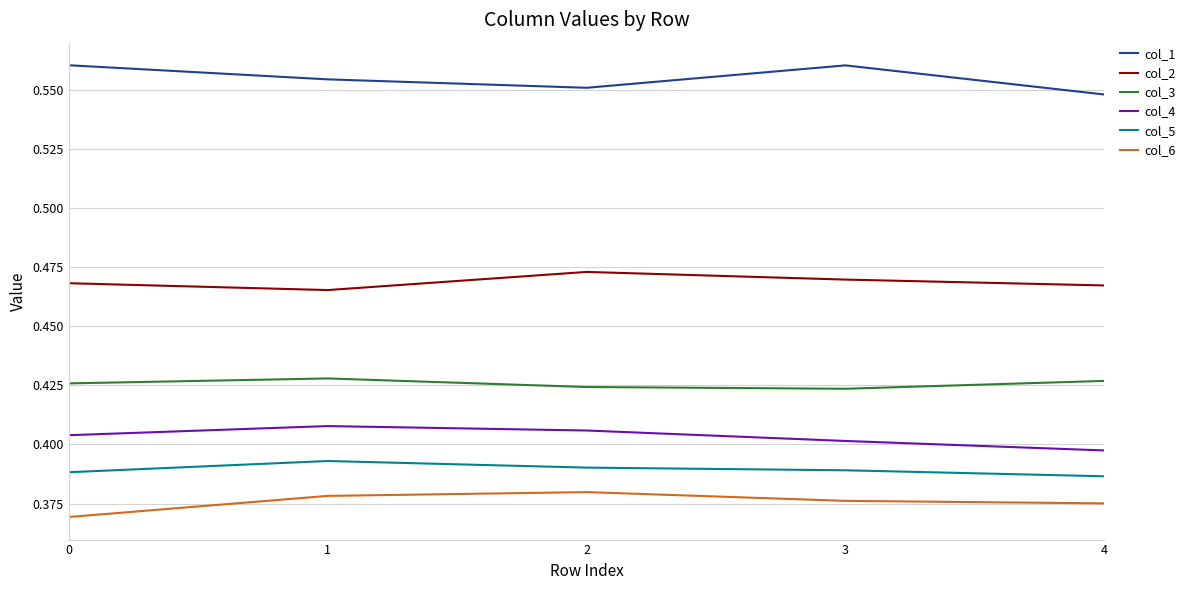

True or false: col_3 and col_1 cross at least once.

False